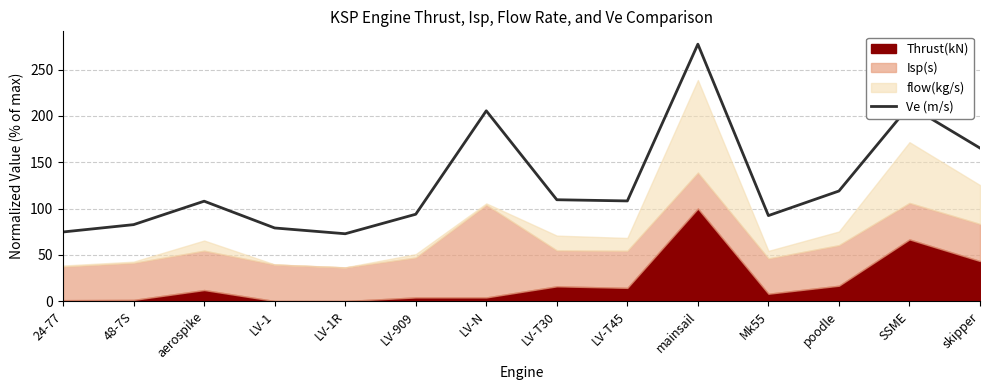

At which category does the data reach its first local peak?

aerospike